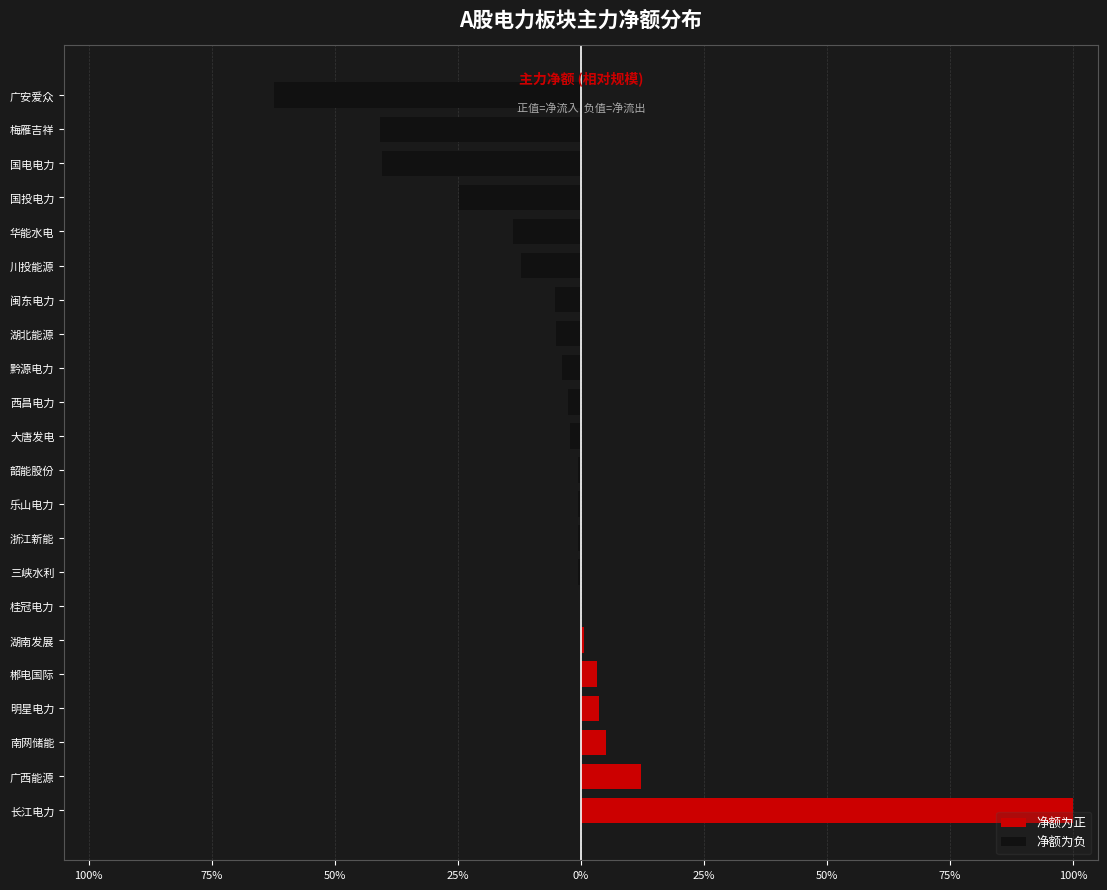

The value of 净额为负 at 浙江新能 is -0.4. True or false?

False